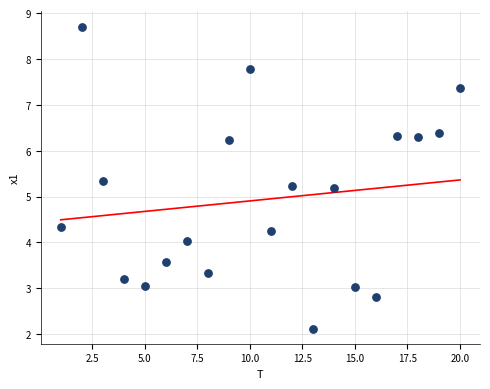

What is the range of Y values (max minus min)?

6.6